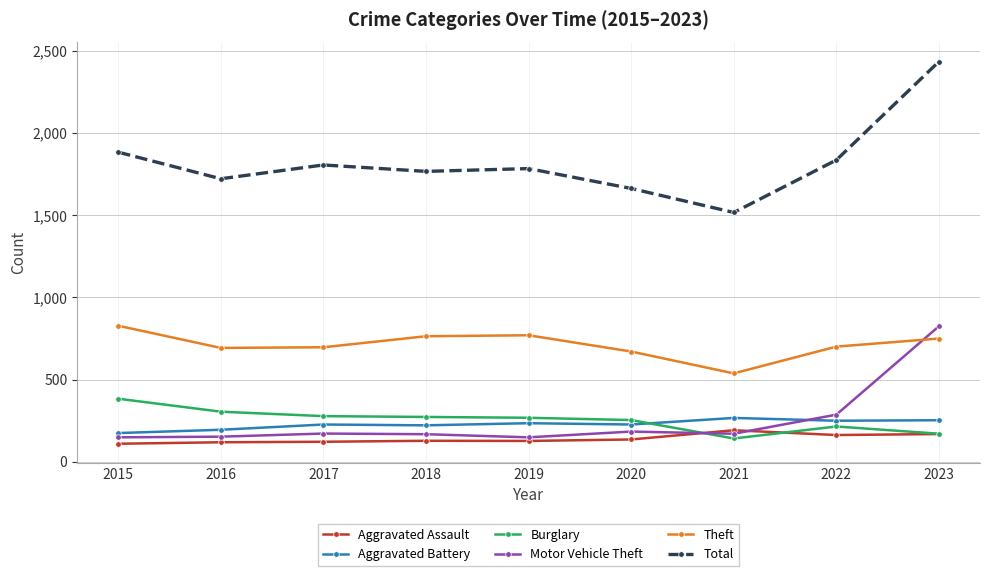

How many times do Theft and Motor Vehicle Theft cross each other?

1